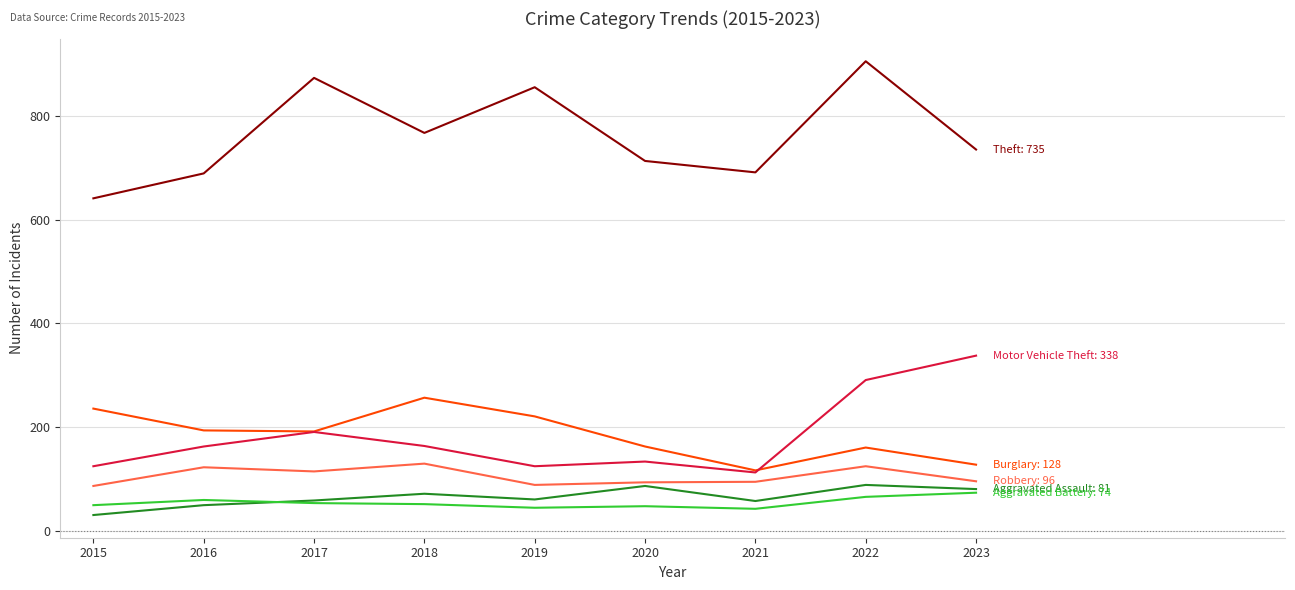

What is the spread (max minus min) of values at 2022?

839